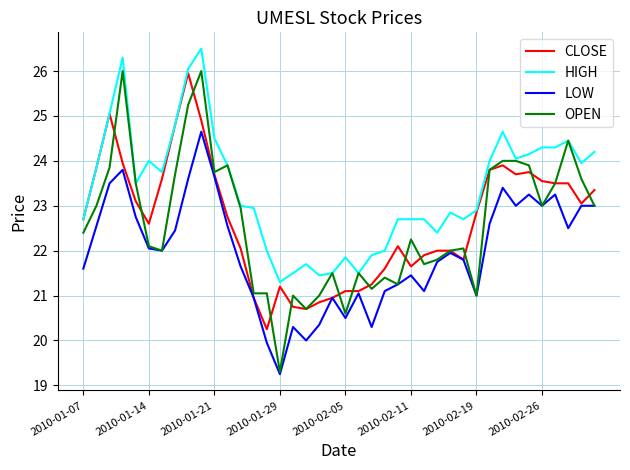

What is the maximum value for OPEN?

26.0